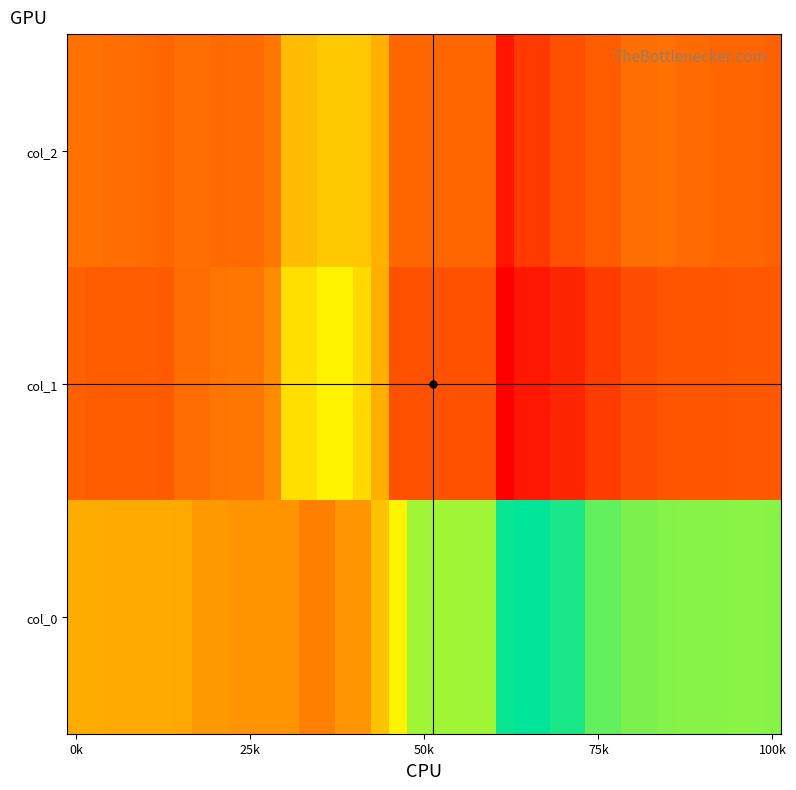

How many distinct data groups are displayed?

3